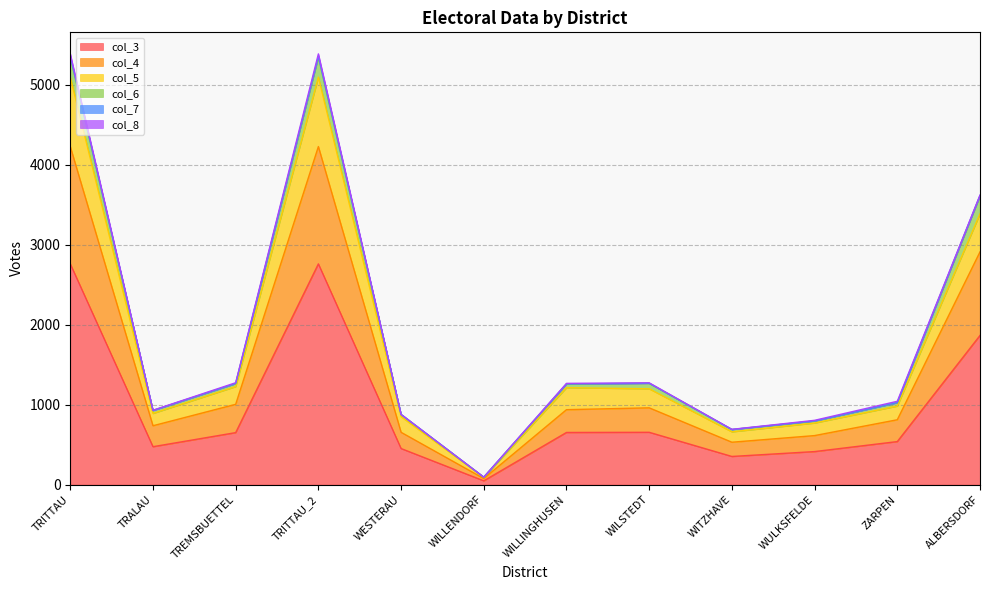

Which category has the lowest value in the col_3 series?

WILLENDORF